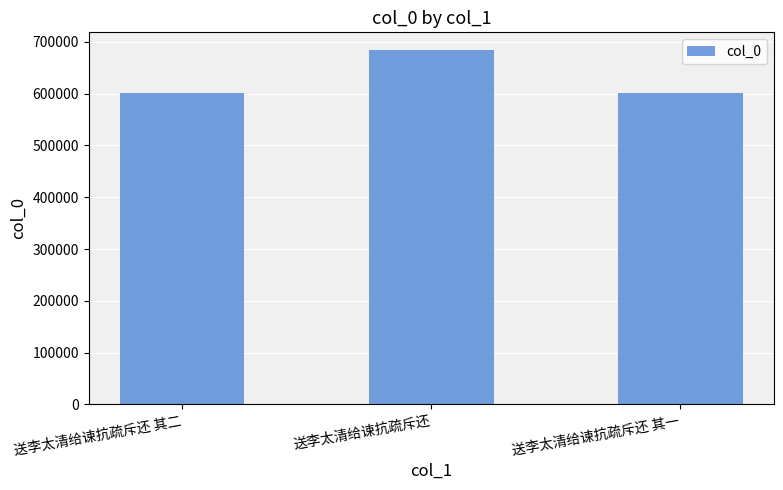

What is the change in value from 送李太清给谏抗疏斥还 其二 to 送李太清给谏抗疏斥还 其一?

-1